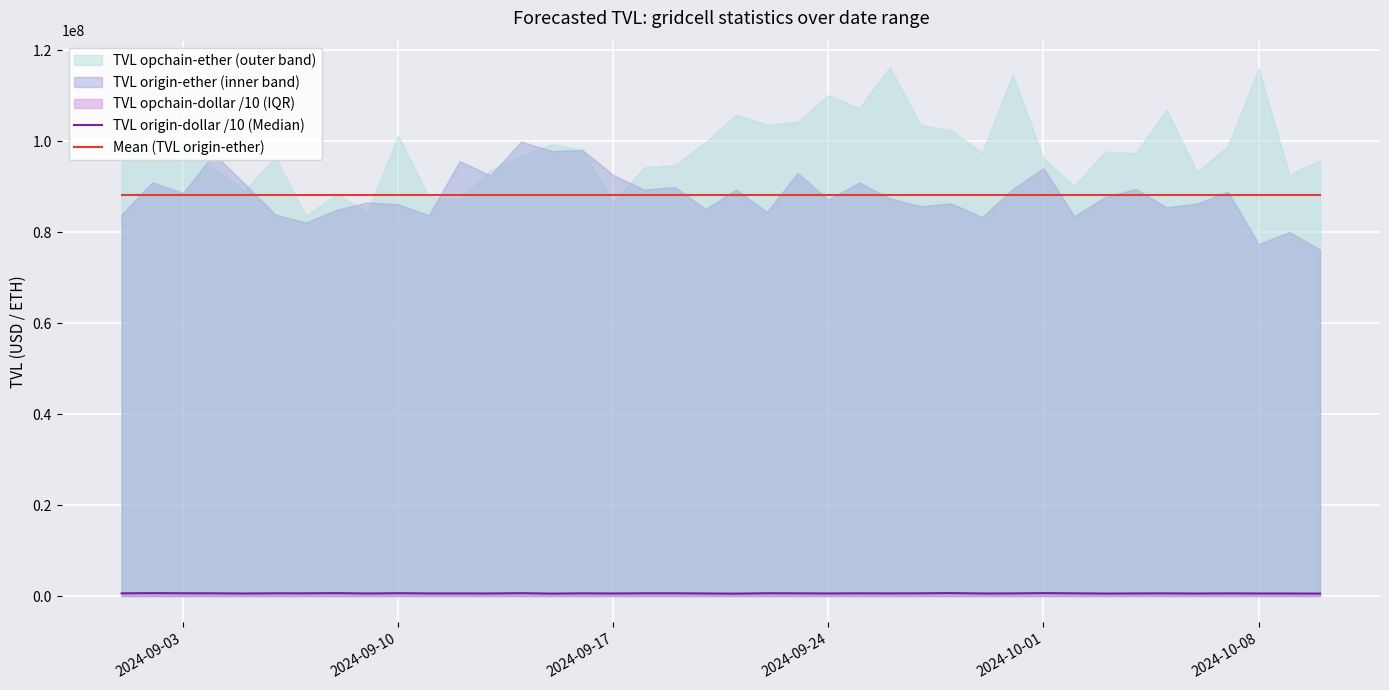

How many lines are shown in the chart?

2